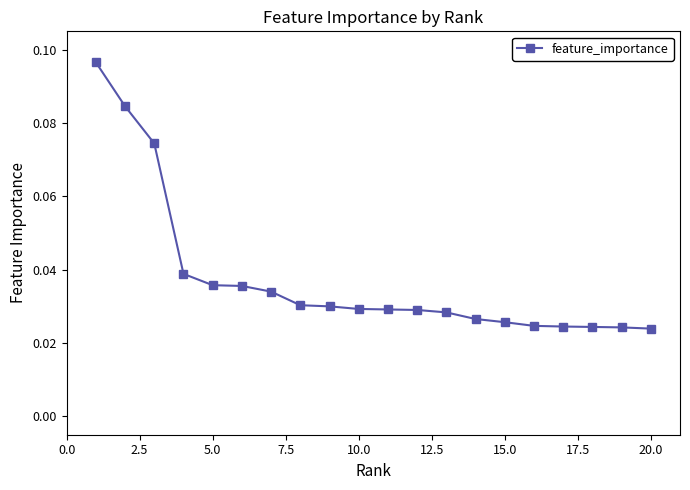

Count the values in the range 0 to 1.

20